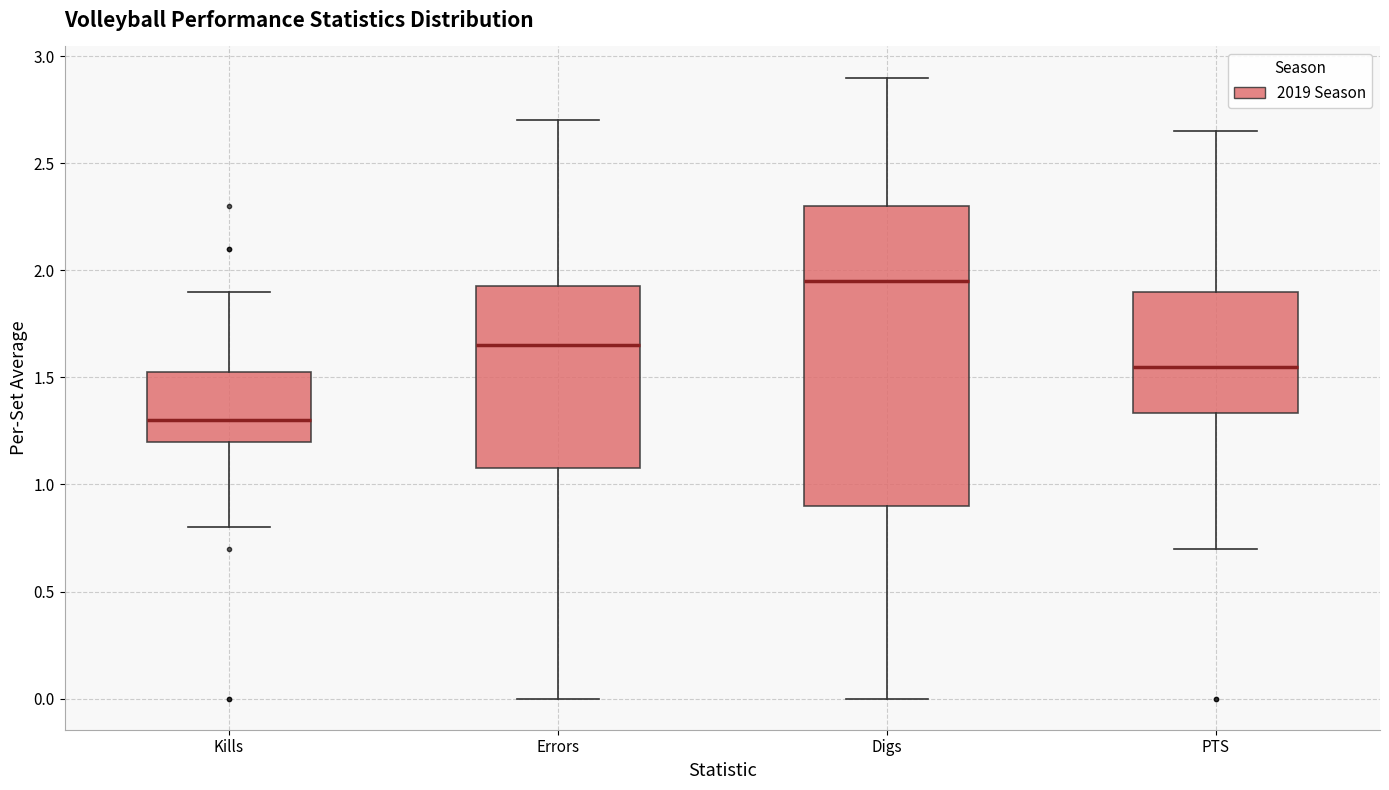

Which box's median line is the lowest?

Kills